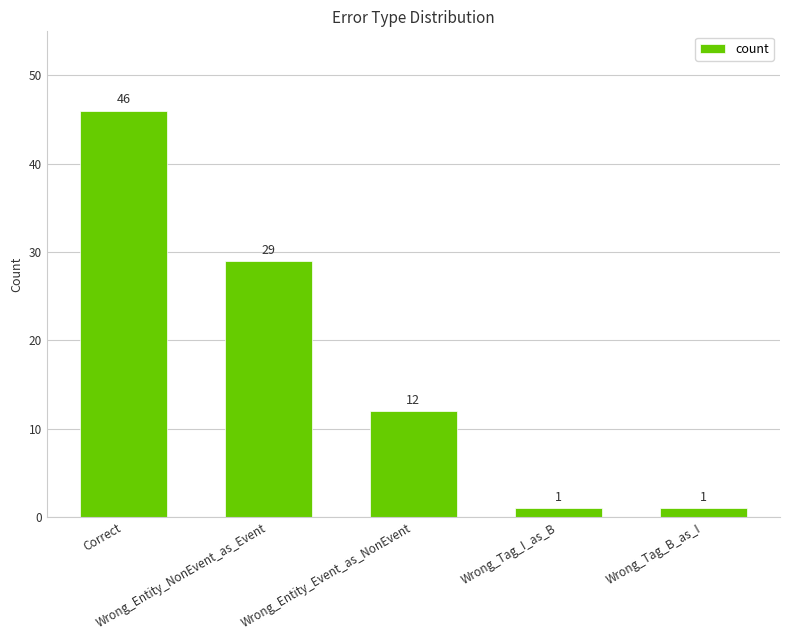

What is the approximate value at Correct?

46